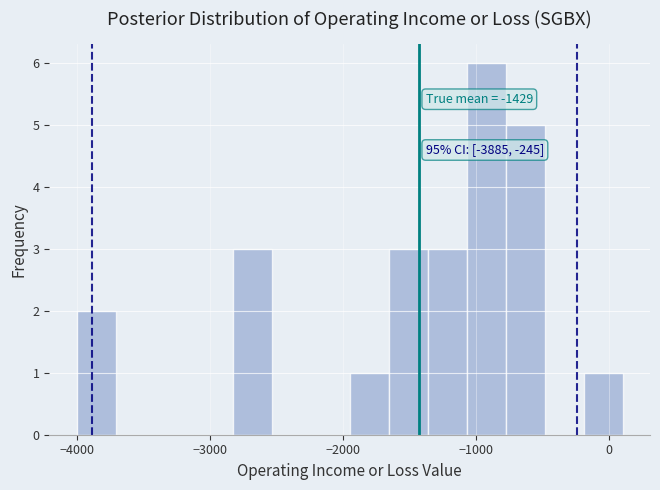

Around what value on the x-axis is the tallest bar? Give the approximate position of its centre, as read against the axis.

-900